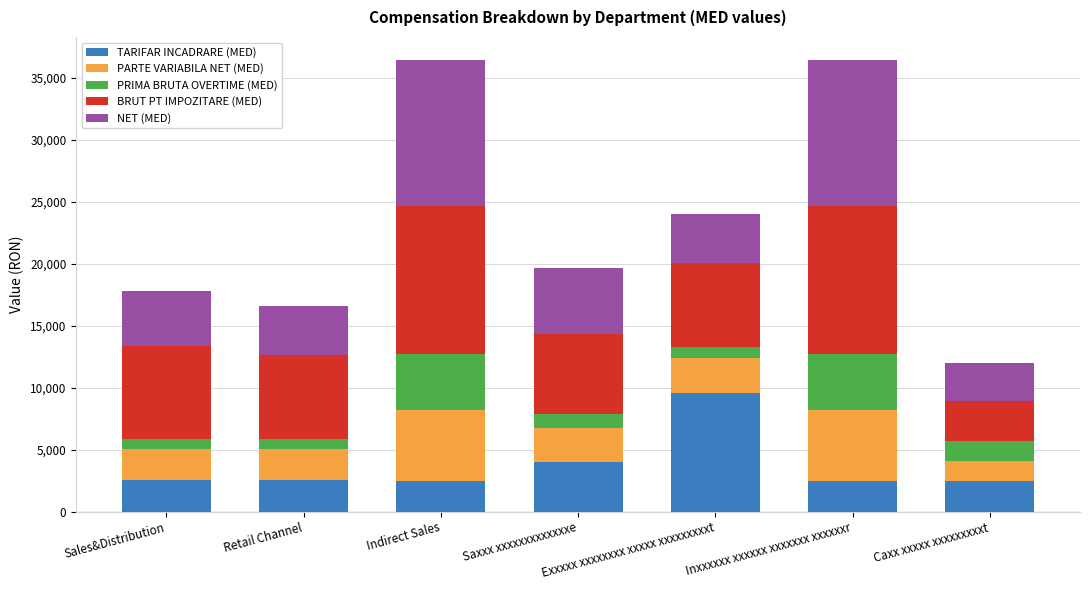

The TARIFAR INCADRARE (MED) series shows 2584.0 at Retail Channel. True or false?

True